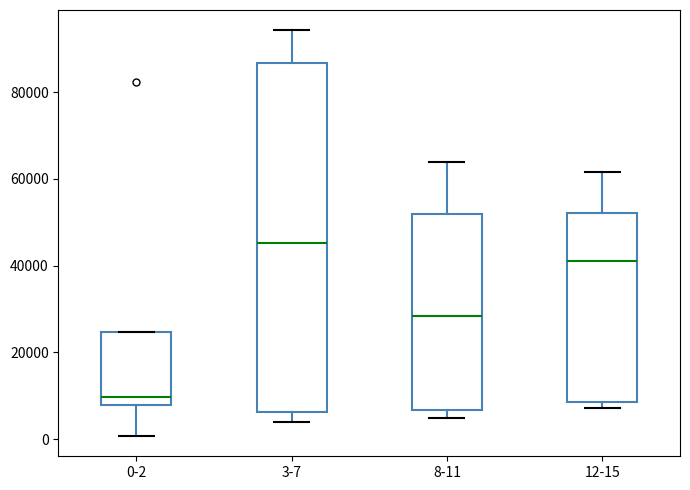

Reading left to right, read every box against the y-axis: the position of its median line, the range the box covers, and the ends of its whiskers. The values are not printed on the chart, so give them approximately, as read against the axis.

0-2: median 10000, box 8000 to 24000, whiskers 0 to 24000
3-7: median 46000, box 6000 to 86000, whiskers 4000 to 94000
8-11: median 28000, box 6000 to 52000, whiskers 4000 to 64000
12-15: median 42000, box 8000 to 52000, whiskers 8000 (just below the box's lower edge) to 62000